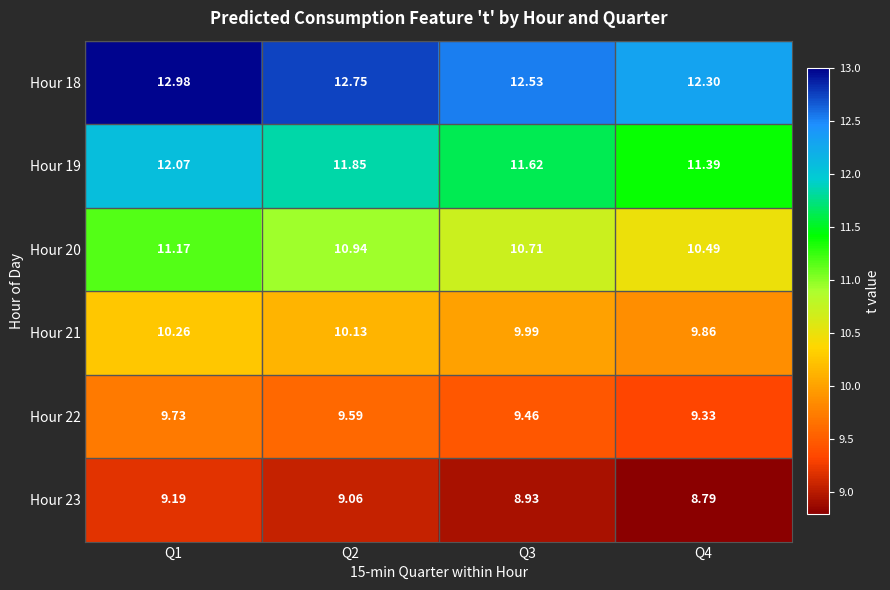

Is the value of Hour 20 at Q4 greater than the value of Hour 23 at Q2?

Yes